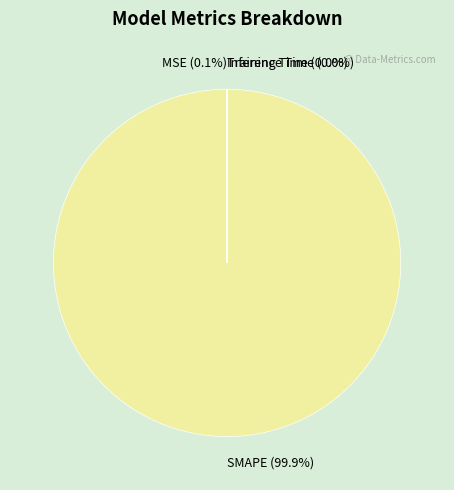

Which slice is the largest?

SMAPE